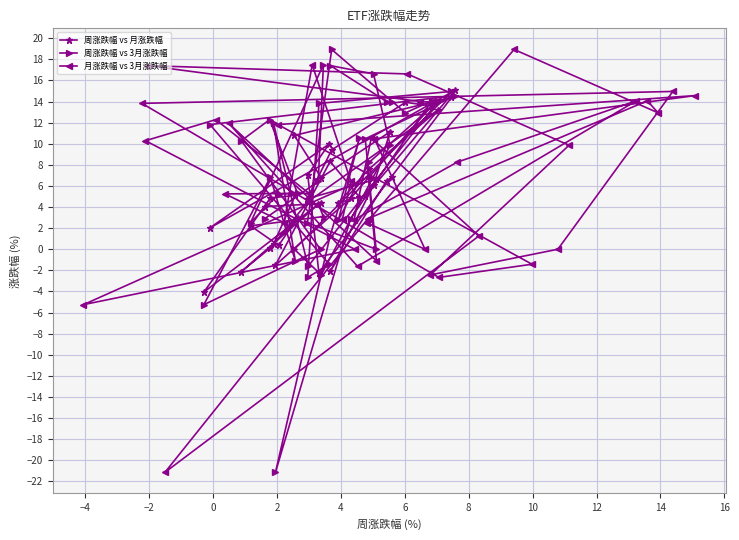

What is the lowest value of the 月涨跌幅 vs 3月涨跌幅 series?

-21.1